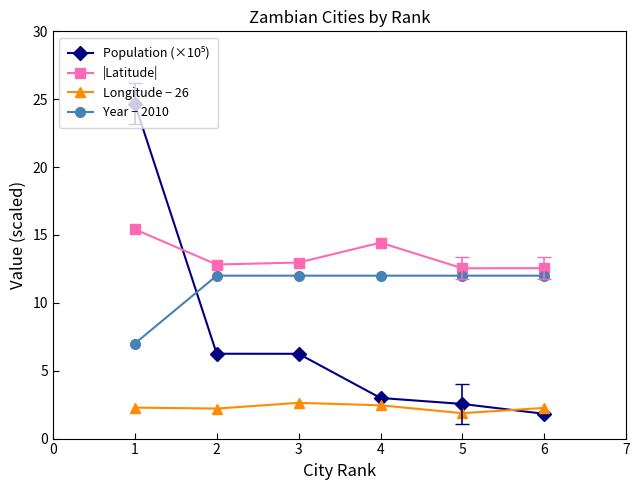

True or false: |Latitude| and Longitude − 26 cross at least once.

False